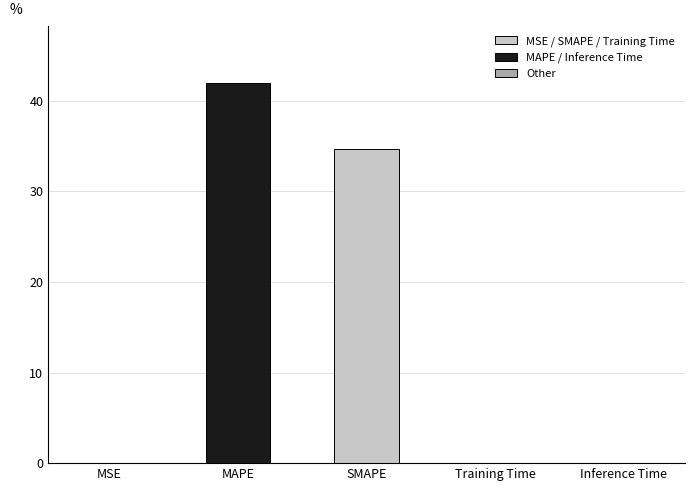

Which label corresponds to the largest value in the chart?

MAPE